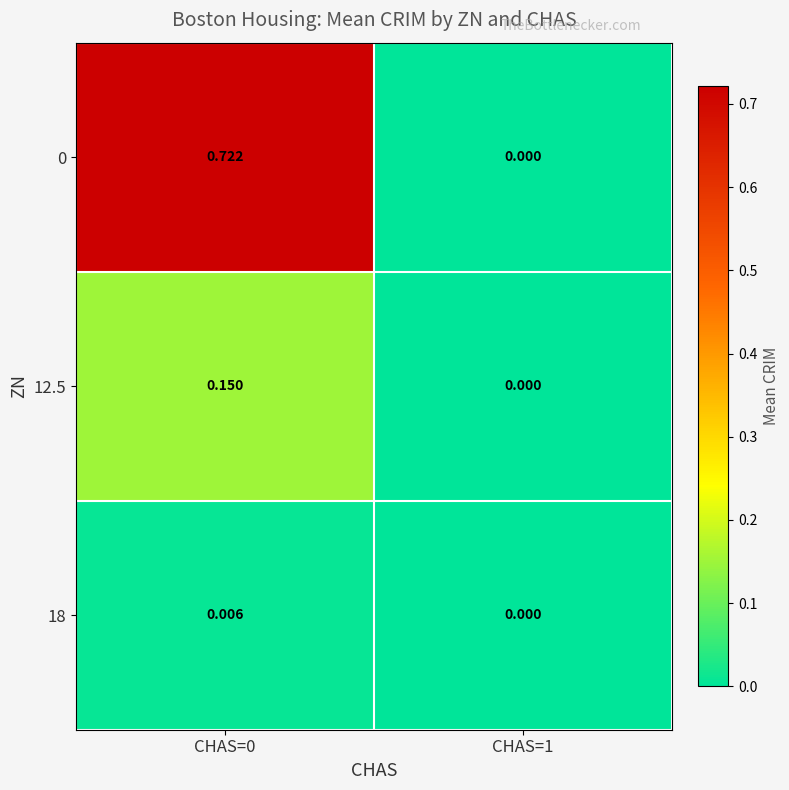

Is the value of 0 at CHAS=0 greater than the value of 12.5 at CHAS=1?

Yes